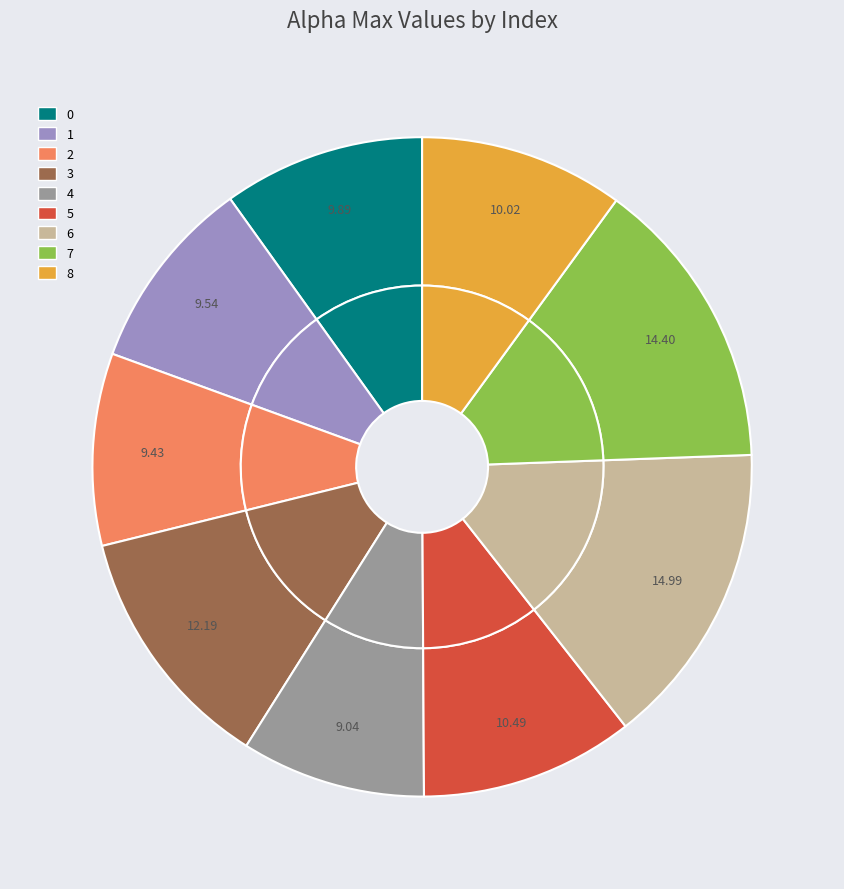

Is the sum of 1 and 4 greater than half?

No